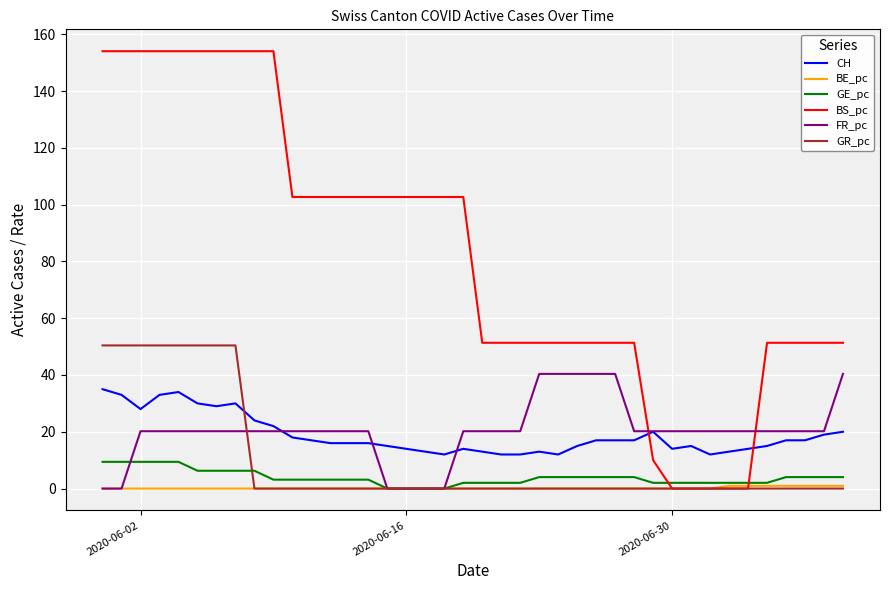

Which series has the largest range (max minus min)?

BS_pc